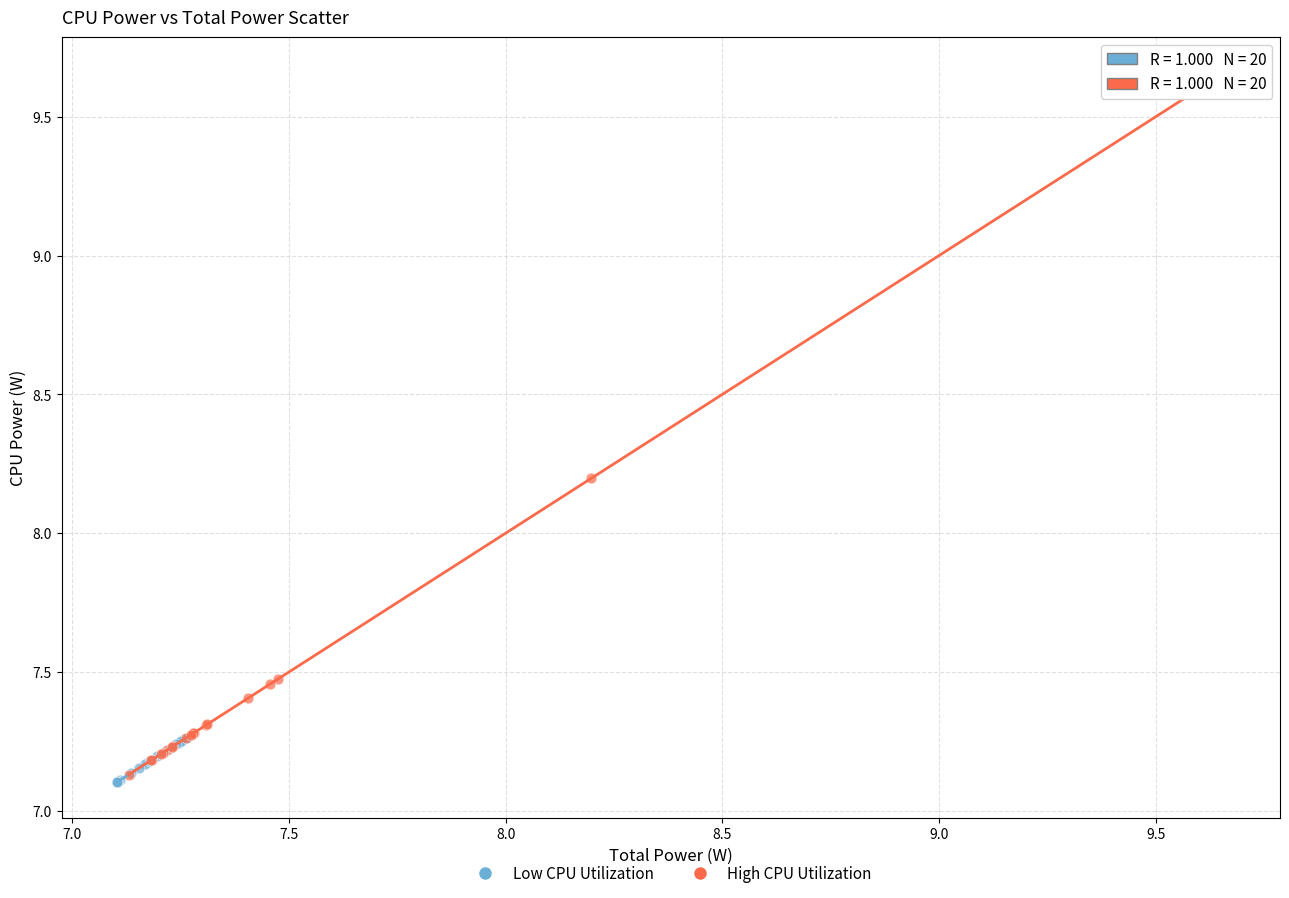

Which series has the widest spread of Y values?

High CPU Utilization